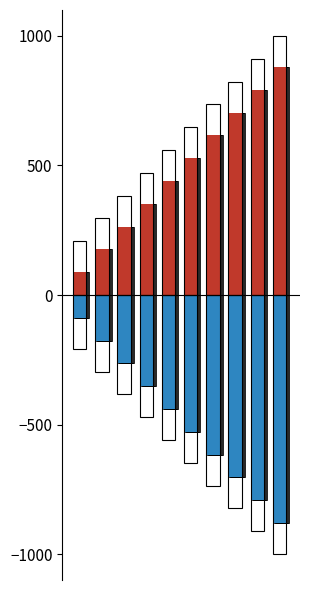

Is it true that Negative (map number scaled) equals -121 at 2?

False